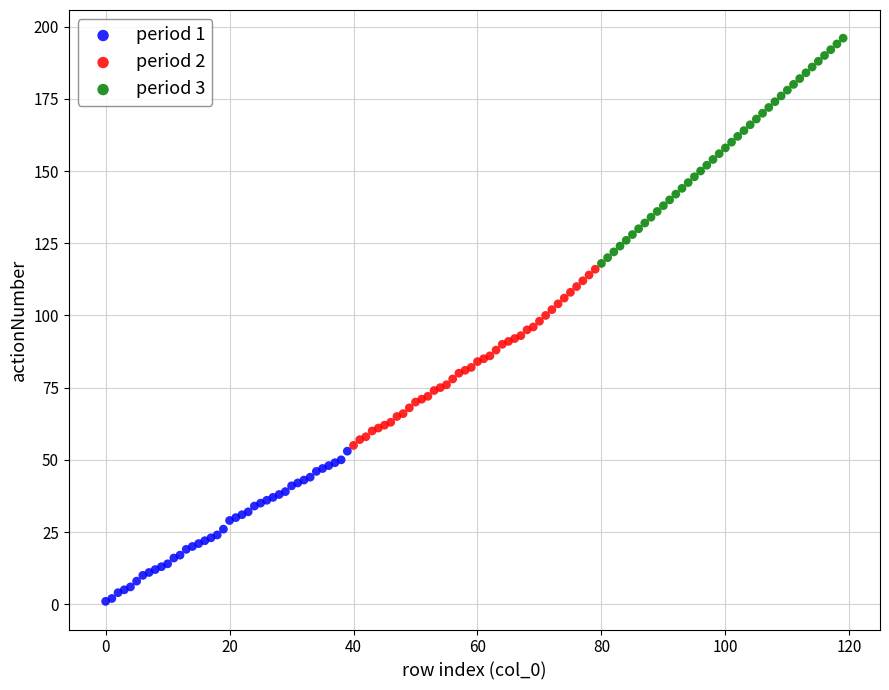

Which series has the widest spread of Y values?

period 3